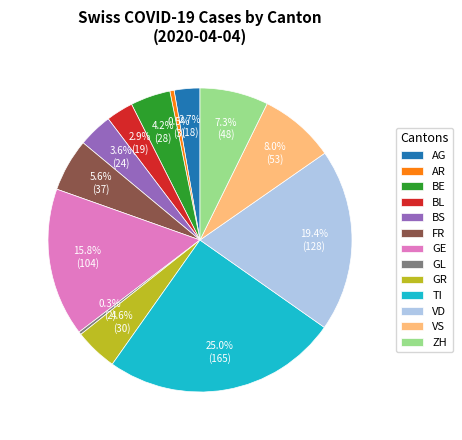

Does BS represent more than half of the total?

No